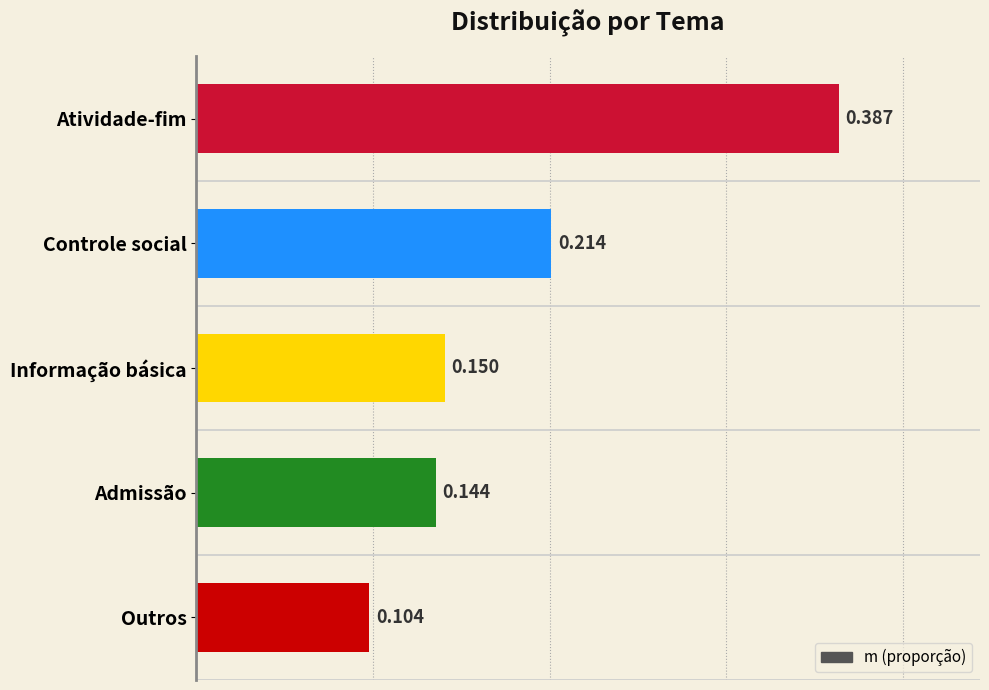

What is the difference between the maximum and minimum values?

0.3